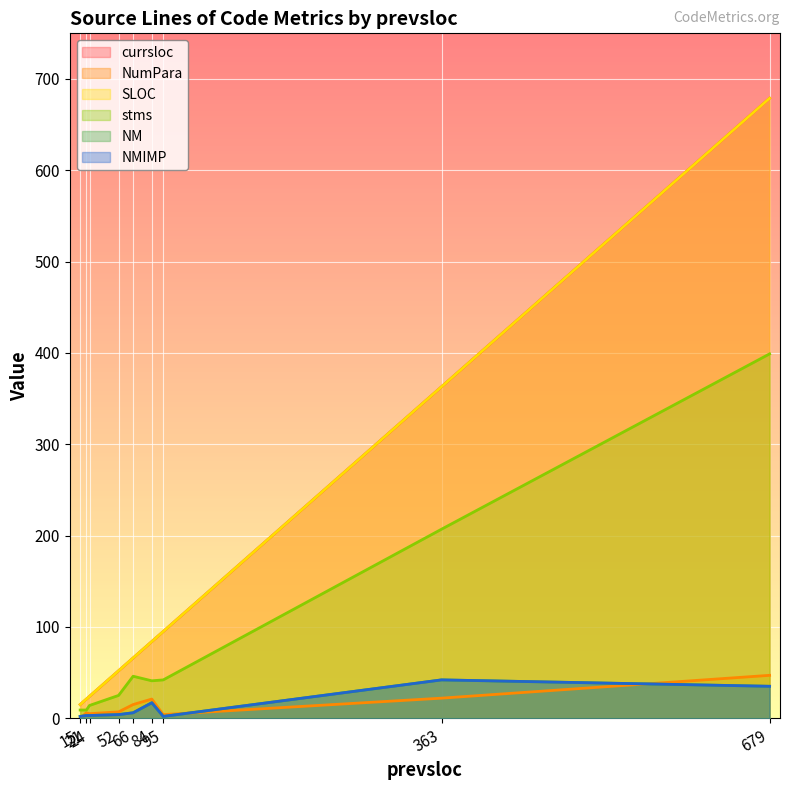

Between 52 and 679, which series saw the biggest shift?

currsloc